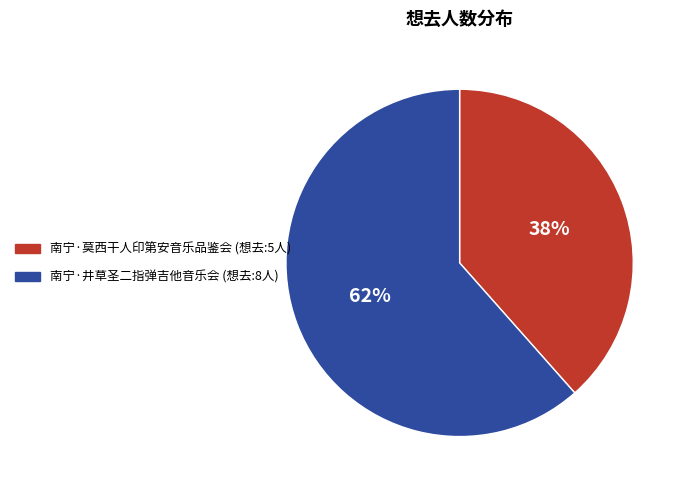

How many segments does this pie chart have?

2